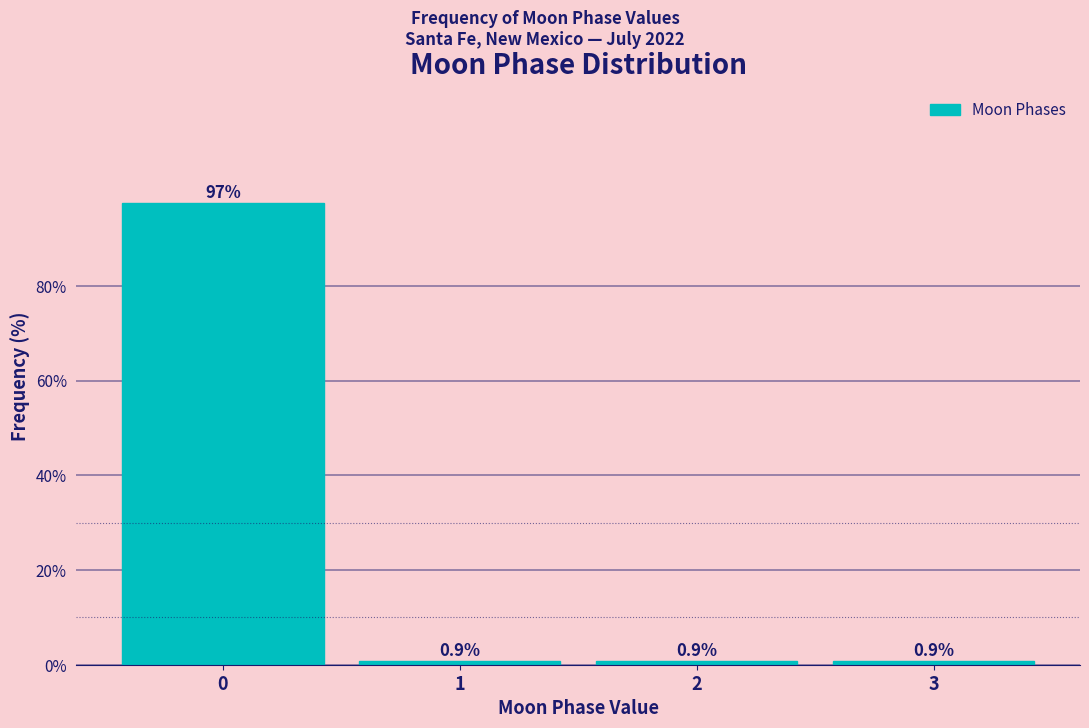

Reading right to left, transcribe all the data shown in this chart.

0.9	0.9	0.9	97.4